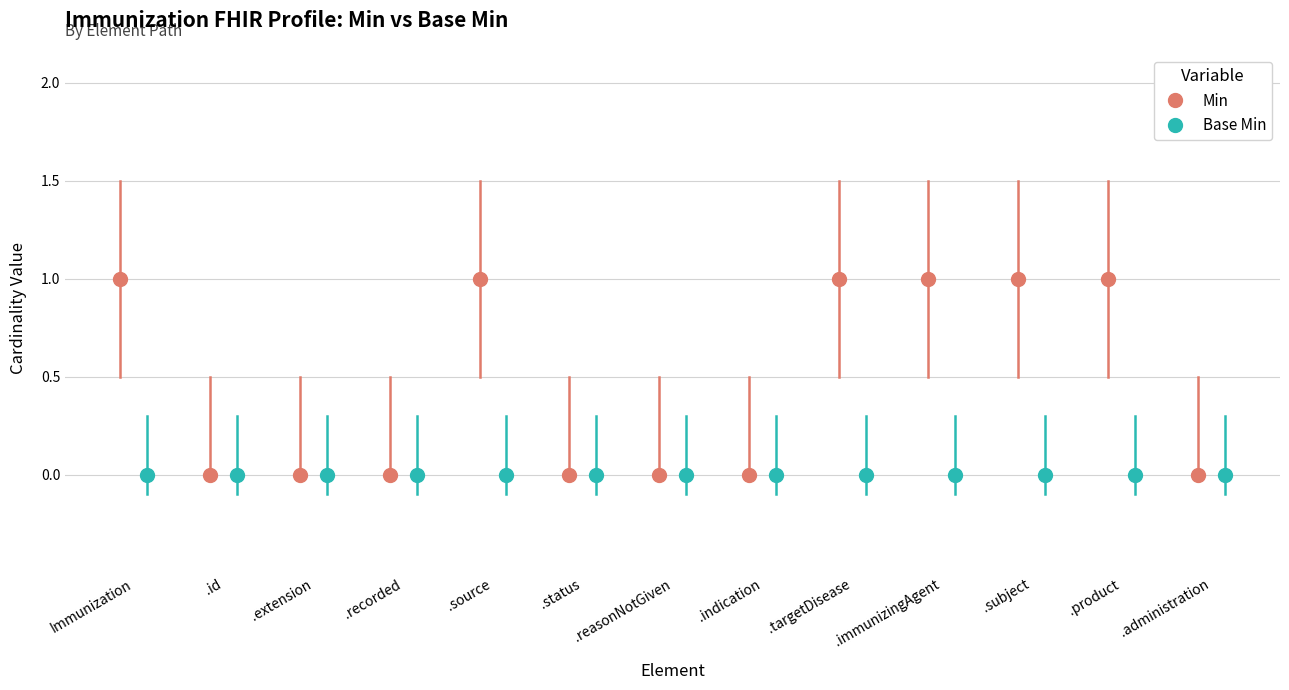

What are all the series names shown in the legend?

Min, Base Min